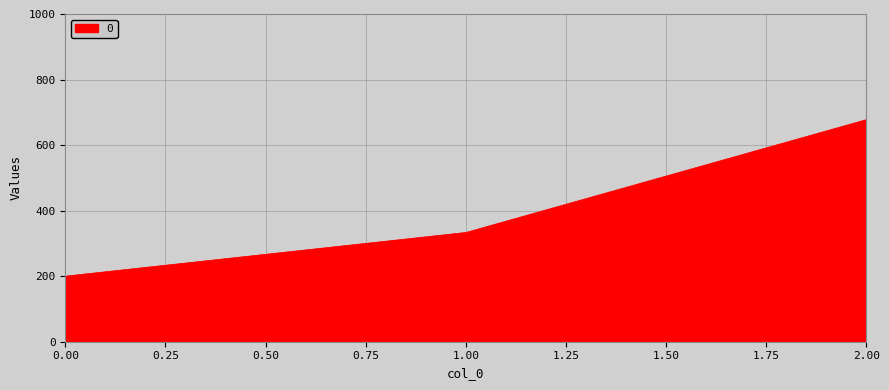

Does the chart display data point markers on the line(s)?

No